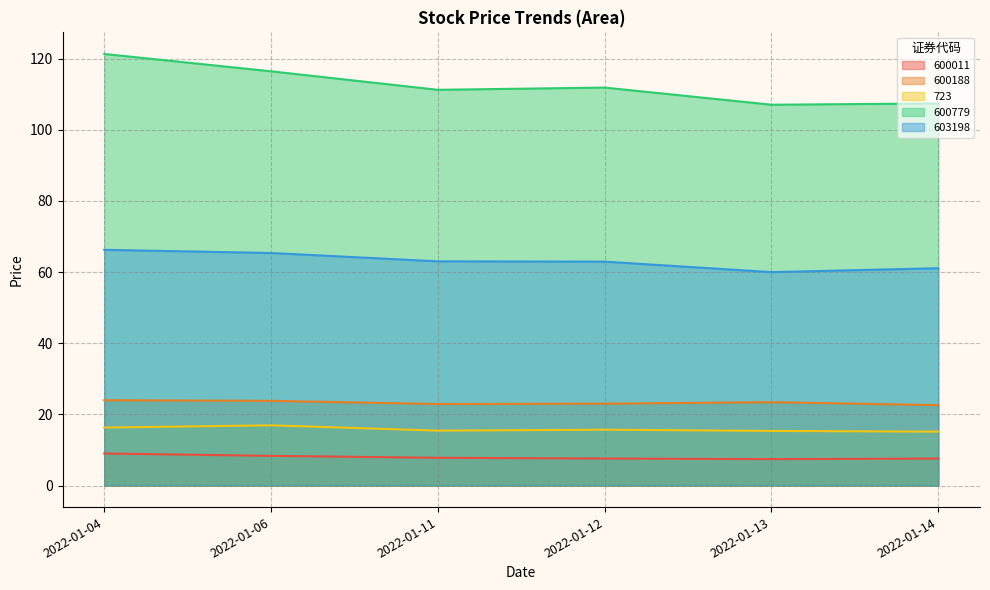

What is the sum of all 600188 values?

139.7